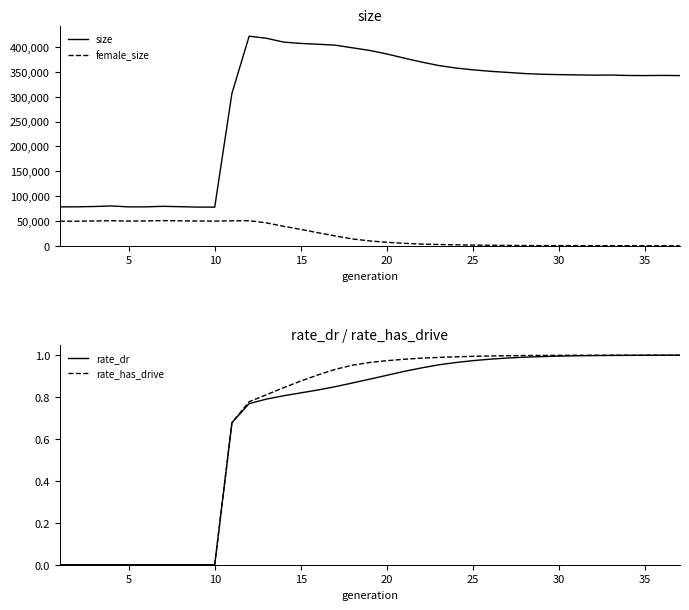

Reading left to right, extract all data points from this chart.

size: 78237.0	78319.0	78946.0	80071.0	78215.0	78263.0	79299.0	78572.0	77783.0	77653.0	306972.0	421871.0	417731.0	410006.0	407317.0	405711.0	403785.0	398470.0	393186.0	386050.0	377769.0	369922.0	362864.0	357790.0	354134.0	351194.0	348979.0	346670.0	345211.0	344495.0	343987.0	343410.0	343671.0	342778.0	342569.0	342909.0	342565.0
female_size: 49452.0	49343.0	49833.0	50328.0	49630.0	49935.0	50566.0	50109.0	49746.0	49540.0	50116.0	50446.0	46041.0	39111.0	32849.0	26139.0	19671.0	13576.0	9657.0	6925.0	4878.0	3321.0	2474.0	1804.0	1278.0	874.0	604.0	384.0	249.0	168.0	107.0	71.0	33.0	22.0	10.0	4.0	0.0
rate_dr: 0.0	0.0	0.0	0.0	0.0	0.0	0.0	0.0	0.0	0.0	0.7	0.8	0.8	0.8	0.8	0.8	0.8	0.9	0.9	0.9	0.9	0.9	1.0	1.0	1.0	1.0	1.0	1.0	1.0	1.0	1.0	1.0	1.0	1.0	1.0	1.0	1.0
rate_has_drive: 0.0	0.0	0.0	0.0	0.0	0.0	0.0	0.0	0.0	0.0	0.7	0.8	0.8	0.8	0.9	0.9	0.9	1.0	1.0	1.0	1.0	1.0	1.0	1.0	1.0	1.0	1.0	1.0	1.0	1.0	1.0	1.0	1.0	1.0	1.0	1.0	1.0